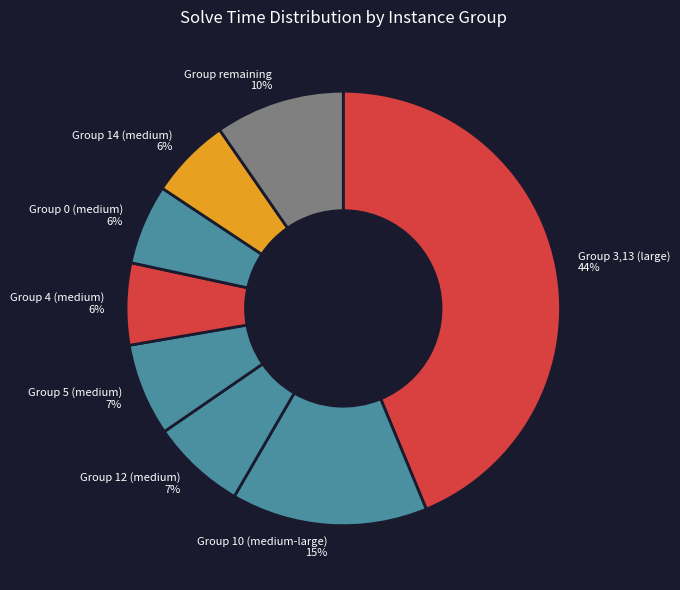

Between Group 12 (medium) and Group 14 (medium), which is larger?

Group 12 (medium)